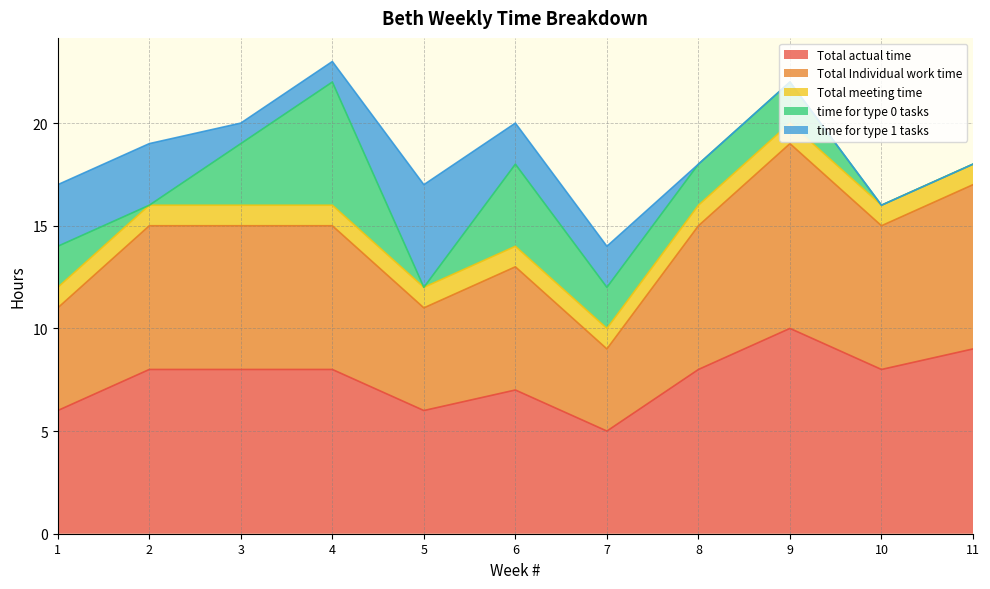

How many lines are shown in the chart?

5